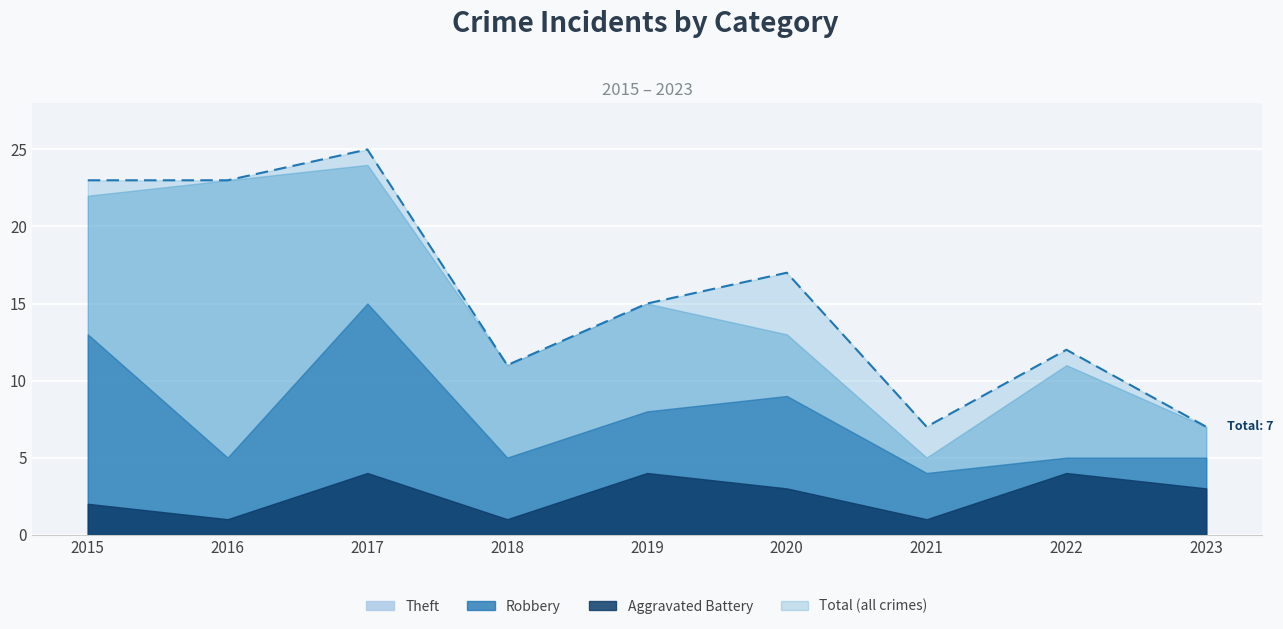

Which category has the highest value across all series?

2017